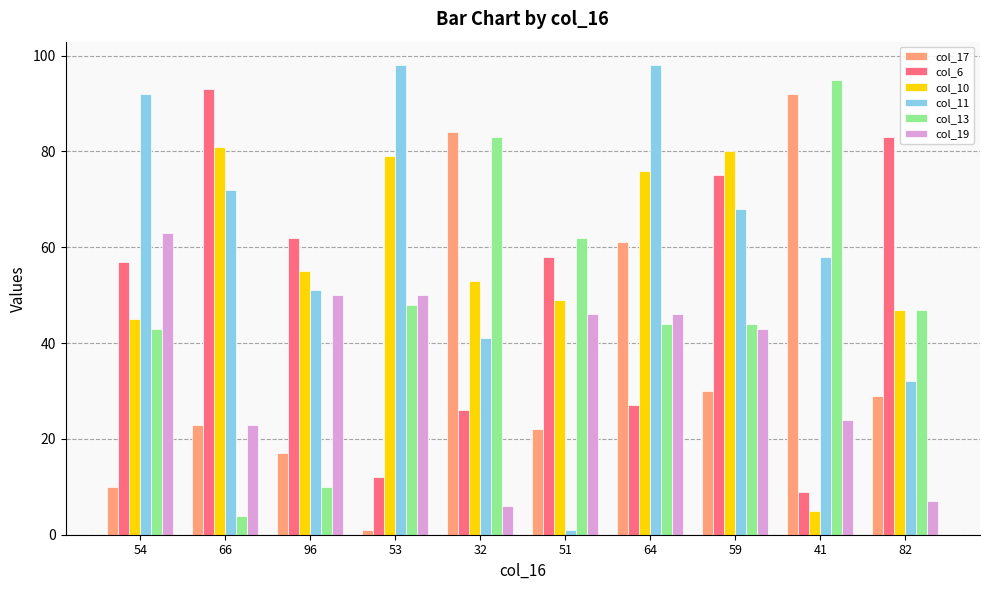

What is the minimum value for col_10?

5